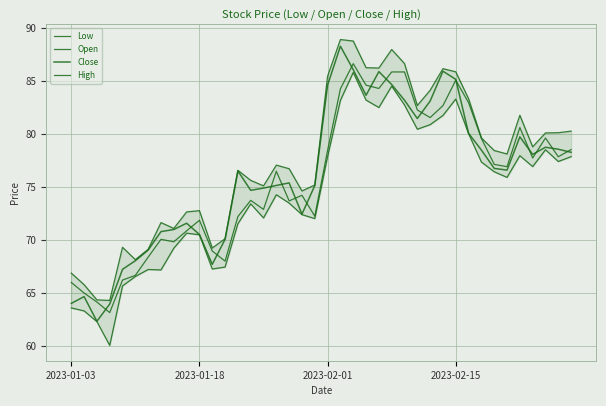

Where does the Open series first go above 76?

16